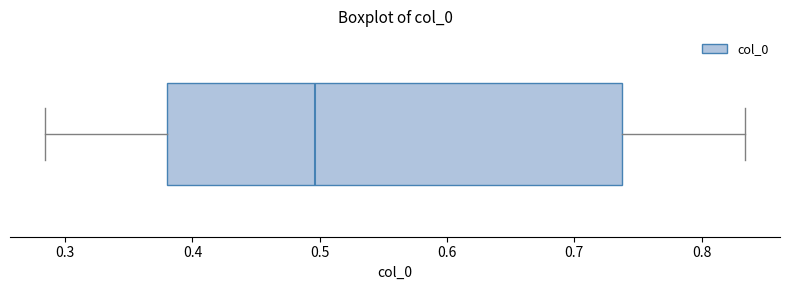

Transcribe this box plot: give where the median line is, the range the box spans, and where the two whiskers end, as read against the x-axis. The values are not printed on the chart, so give them approximately, as read against the axis.

median 0.50, box 0.38 to 0.74, whiskers 0.28 to 0.83